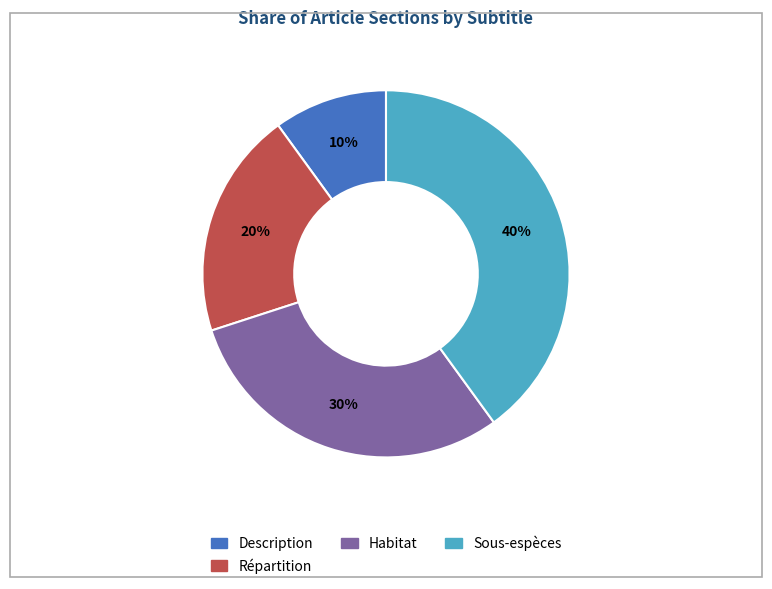

To the nearest percent, what is the difference between the largest and smallest slice percentages?

30%